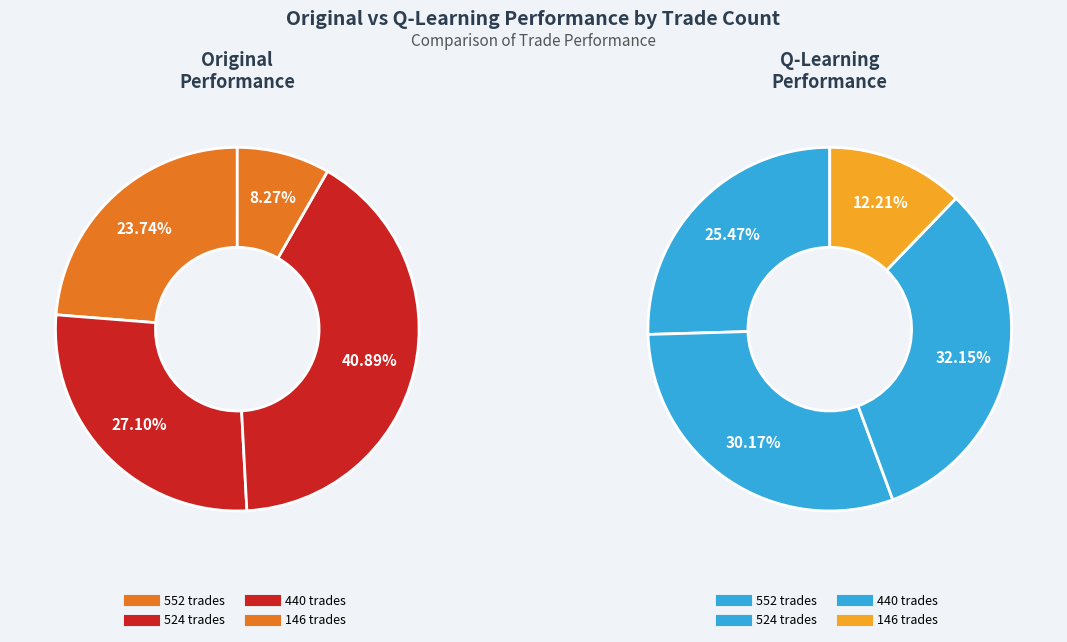

To the nearest percent, what percentage of the pie is 440 trades?

41%